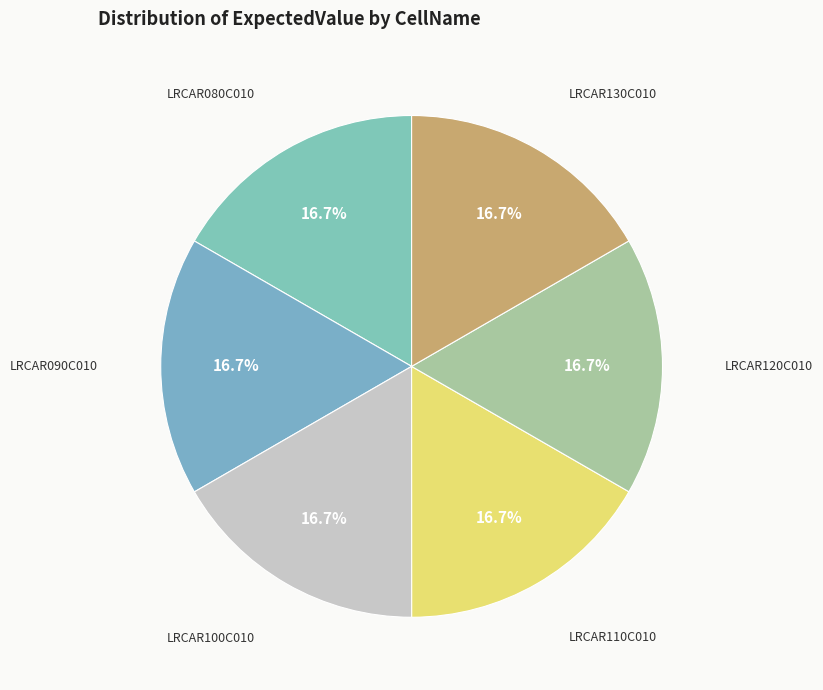

Is there a majority slice in this chart?

No